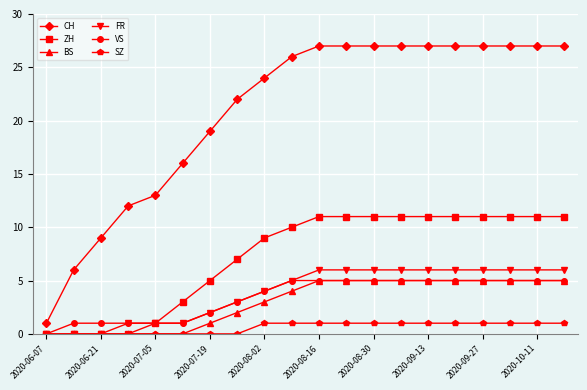

Which series has the widest spread of values?

CH